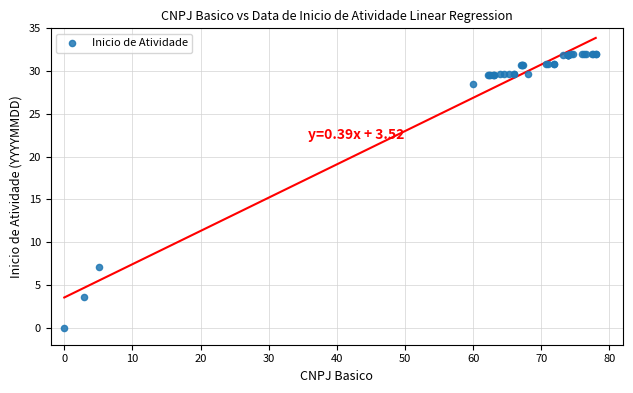

What Y value in the scatter plot is closest to 16?

7.1